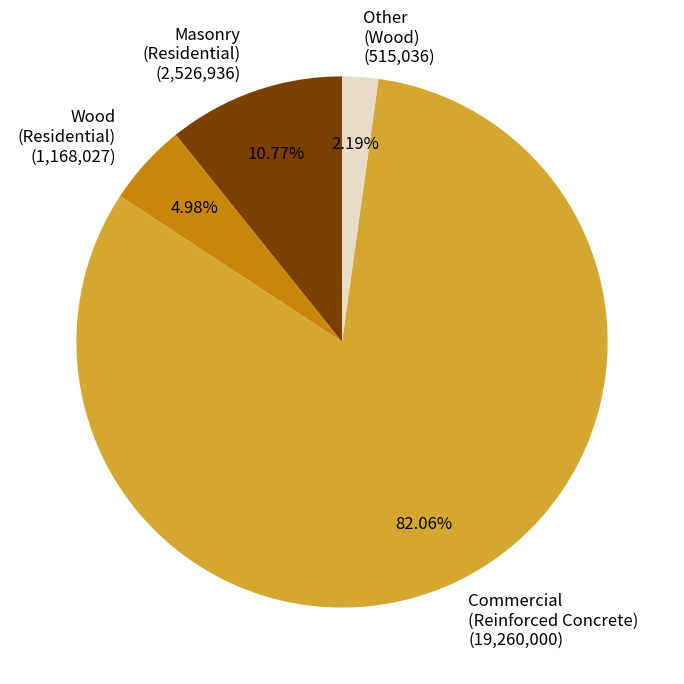

How many segments does this pie chart have?

4